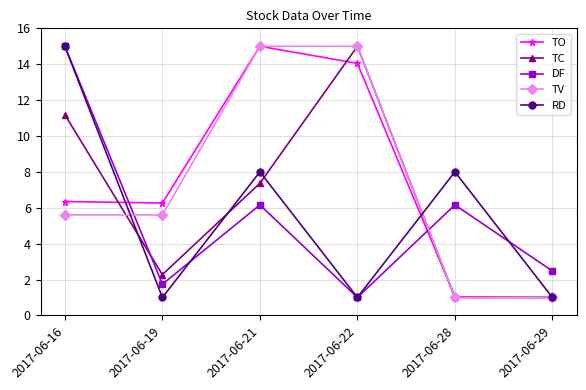

Which series changed the most between 2017-06-16 and 2017-06-29?

RD